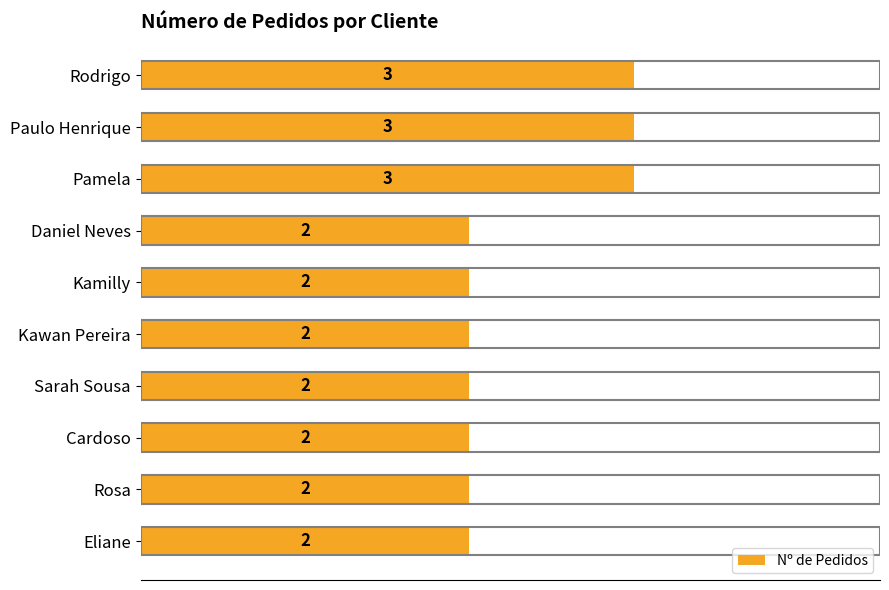

What is the smallest value displayed?

2